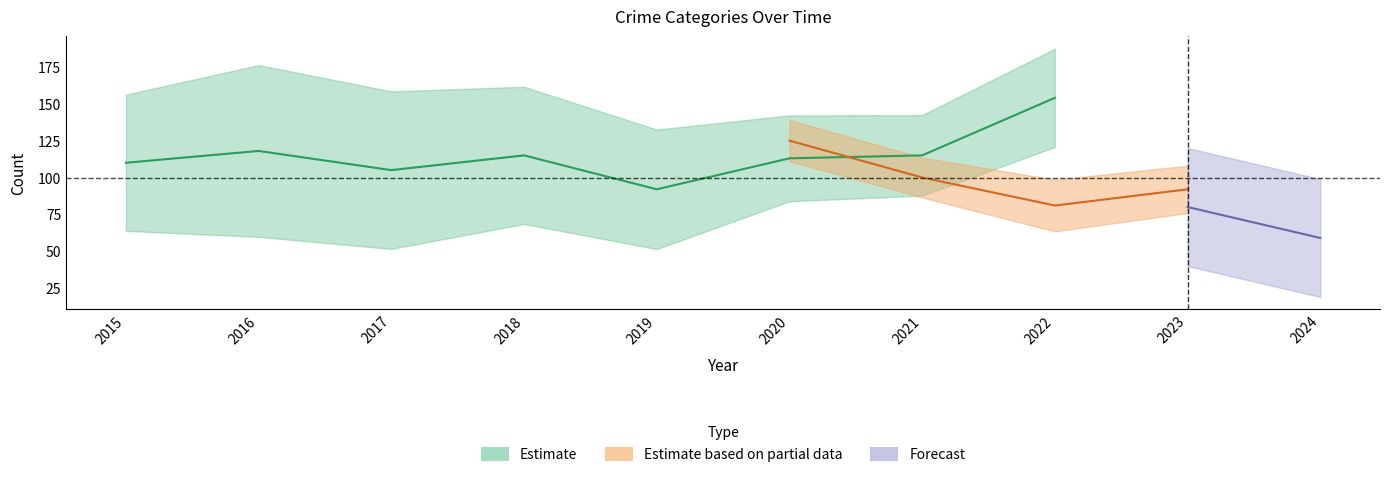

The value of Criminal Sexual Assault at 2017 is 28. True or false?

False